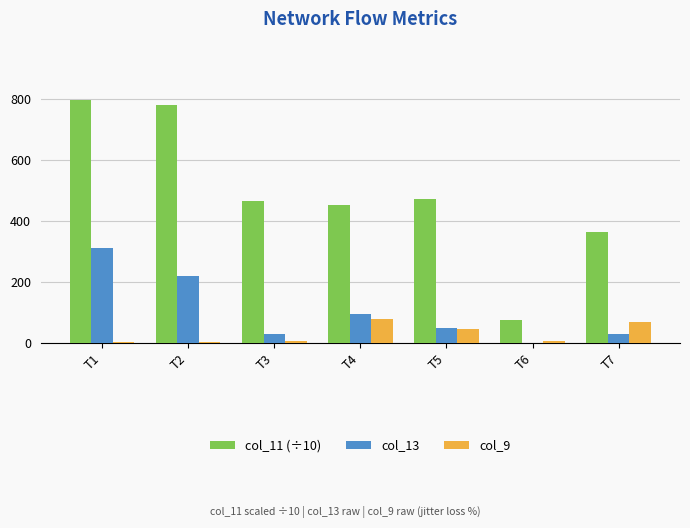

Reading left to right, transcribe all the data shown in this chart.

col_11 (÷10): T1=799.1	T2=783.0	T3=467.3	T4=452.1	T5=474.5	T6=75.5	T7=364.7
col_13: T1=311.0	T2=219.0	T3=29.0	T4=94.0	T5=50.0	T6=0.0	T7=31.0
col_9: T1=2.6	T2=4.3	T3=7.0	T4=79.7	T5=46.7	T6=5.2	T7=69.3